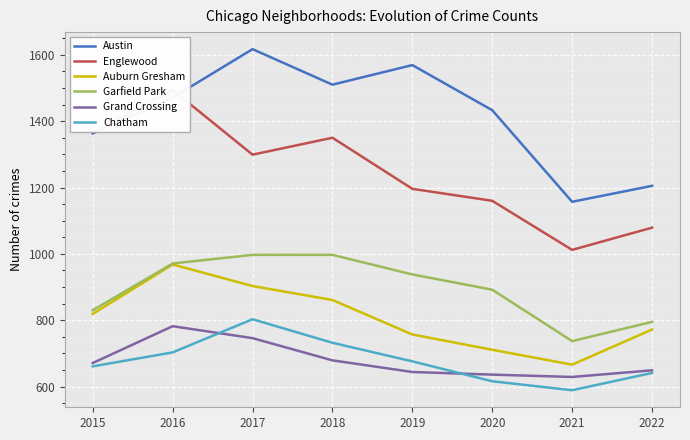

True or false: Austin and Chatham intersect in this chart.

False